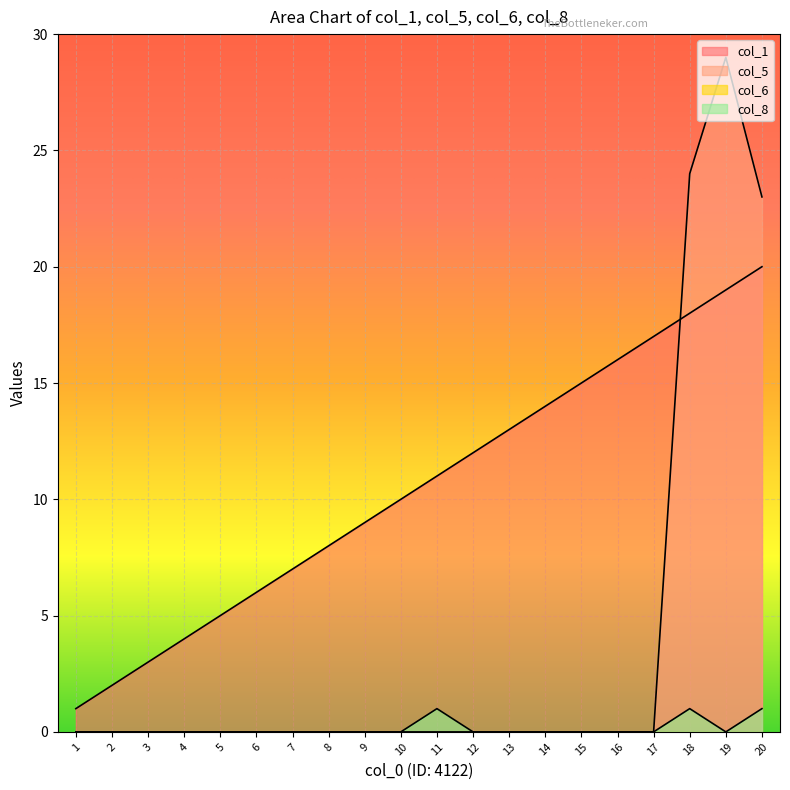

Does the chart display data point markers on the line(s)?

No